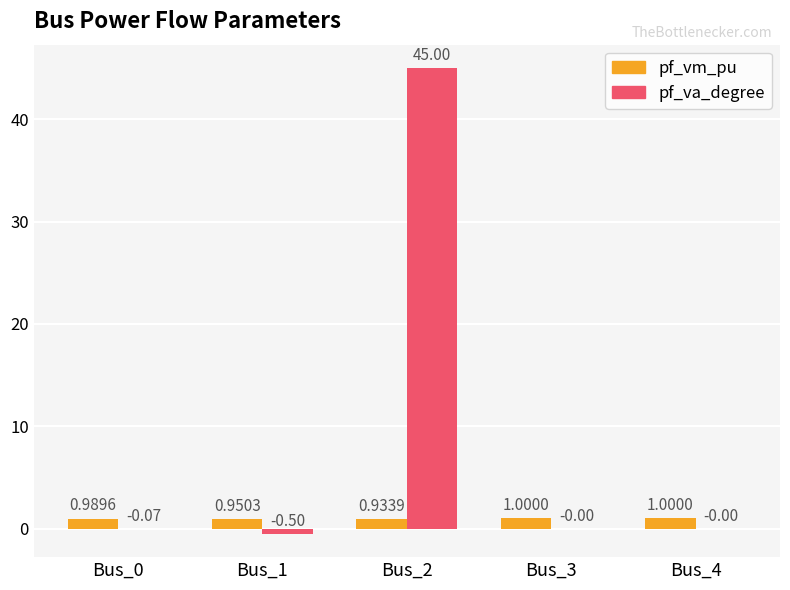

How many data points does each series have?

5